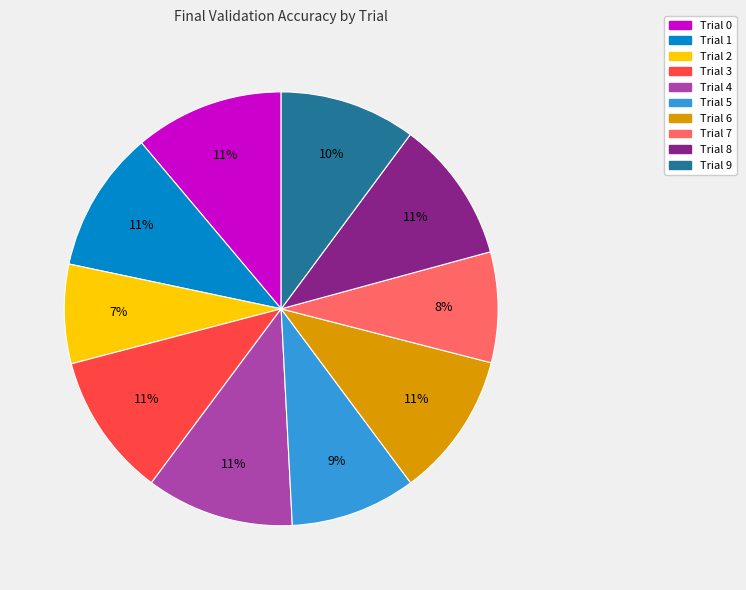

To the nearest percent, what portion does Trial 7 represent?

8%